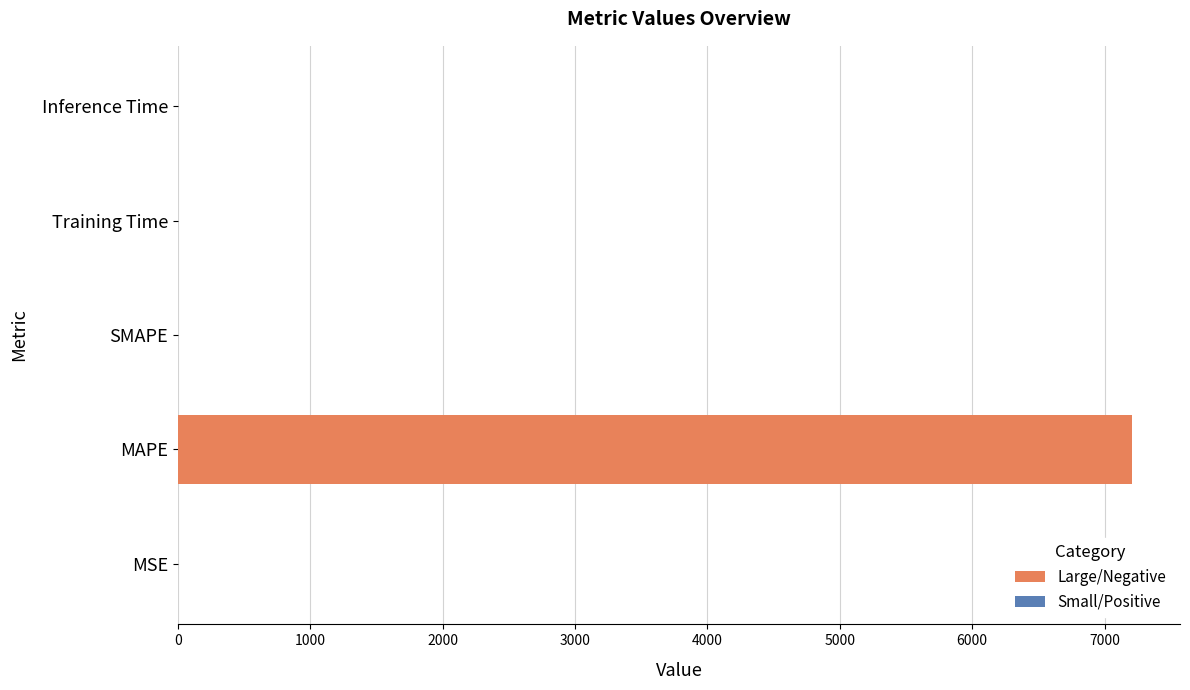

How many positive values are there?

4